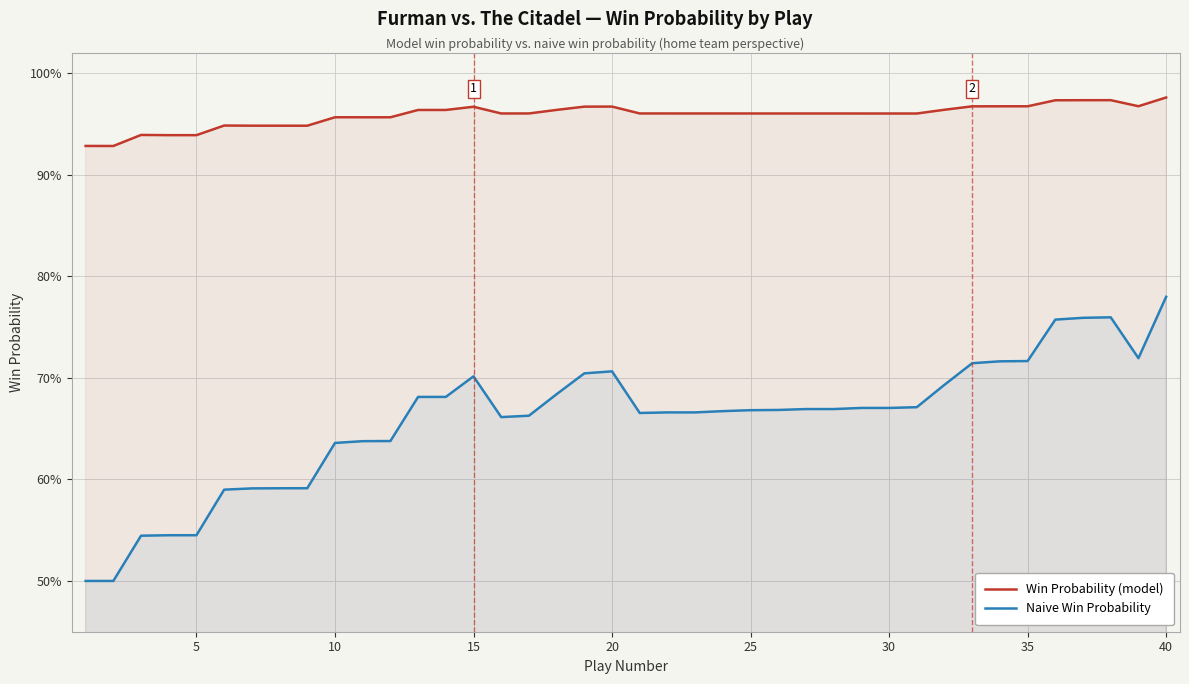

How many categories are shown in the chart?

40